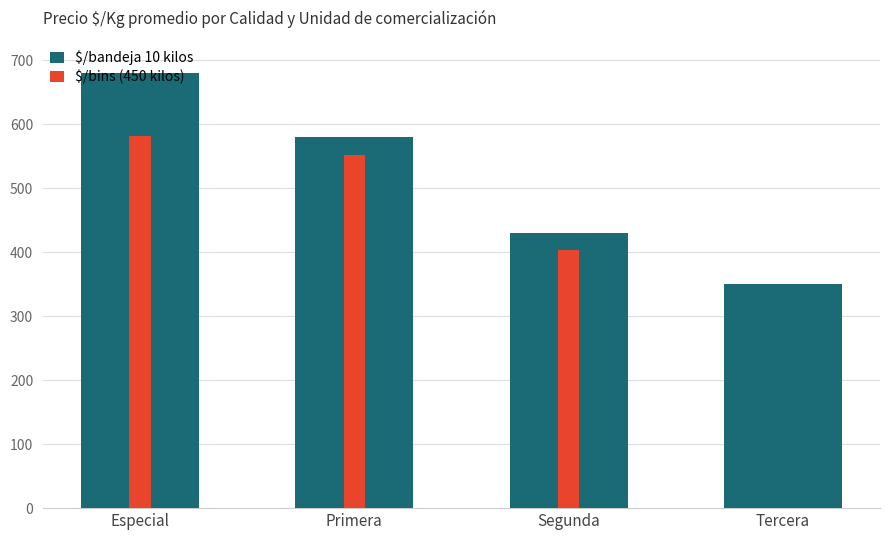

How many values in the $/bins (450 kilos) series exceed 552?

1